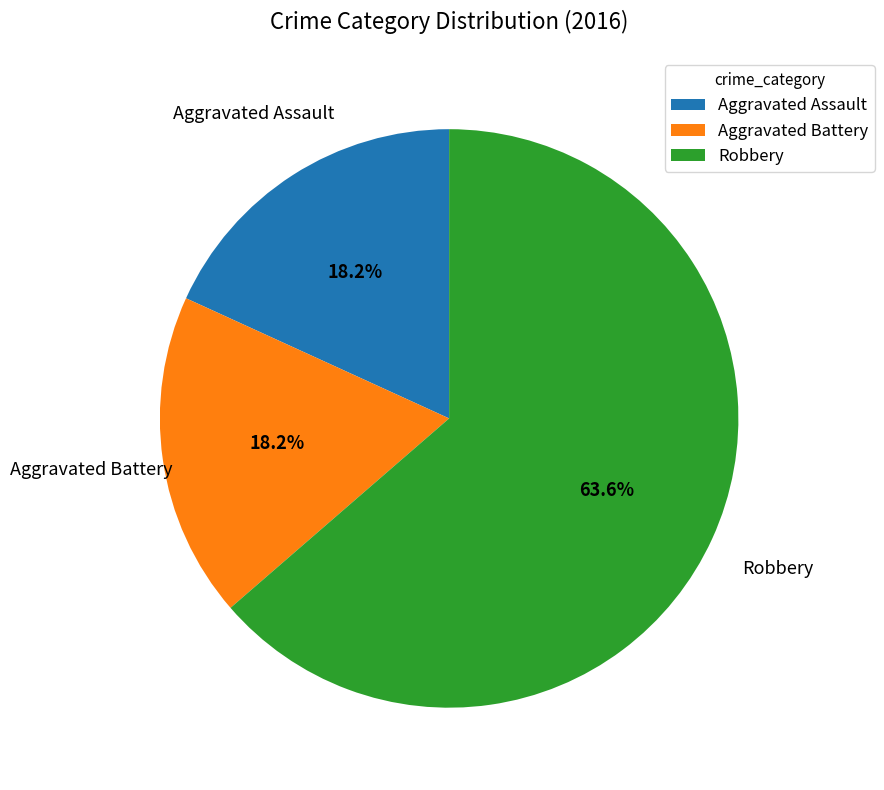

Which category has the biggest portion of the pie?

Robbery